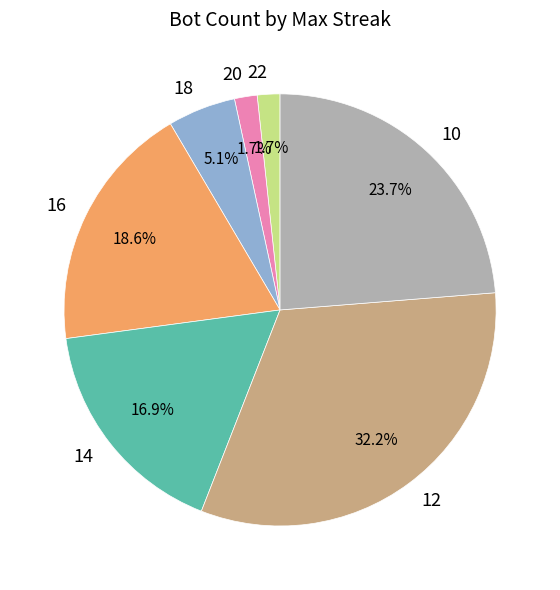

Combined, what portion of the pie is 16 and 20?

20.3%